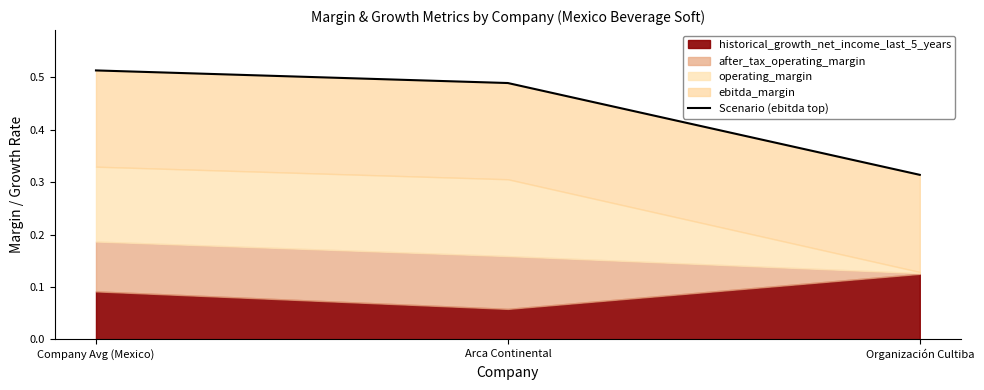

At which category does the chart reach its minimum across all series?

Organización Cultiba